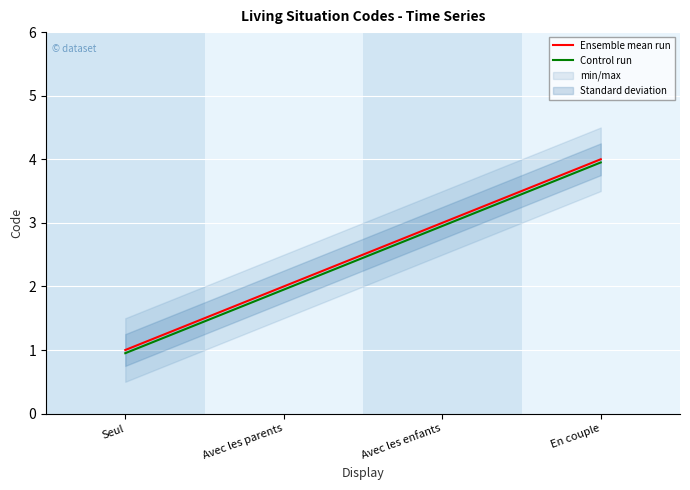

Which series has the largest total across all categories?

Ensemble mean run